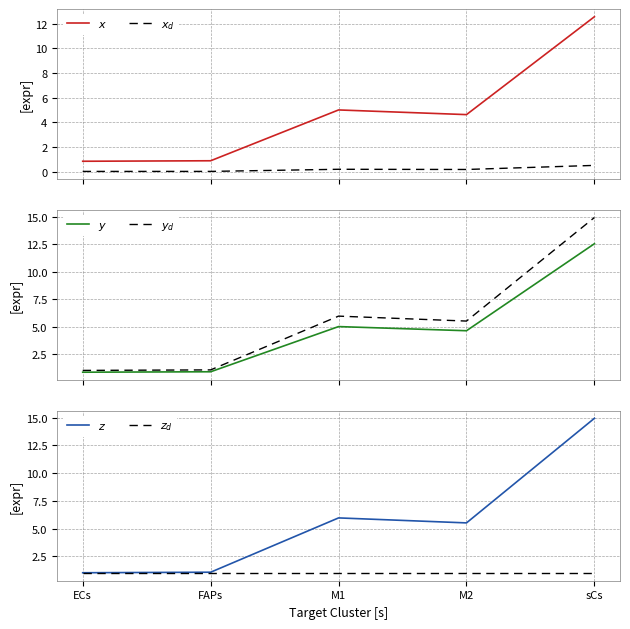

Reading left to right, list all the values displayed in this chart.

$x$: ECs=0.9	FAPs=0.9	M1=5.0	M2=4.6	sCs=12.6
$x_d$: ECs=0.0	FAPs=0.0	M1=0.2	M2=0.2	sCs=0.5
$y$: ECs=0.9	FAPs=0.9	M1=5.0	M2=4.6	sCs=12.6
$y_d$: ECs=1.0	FAPs=1.1	M1=6.0	M2=5.5	sCs=14.9
$z$: ECs=1.0	FAPs=1.1	M1=6.0	M2=5.5	sCs=14.9
$z_d$: ECs=1.0	FAPs=1.0	M1=1.0	M2=1.0	sCs=1.0